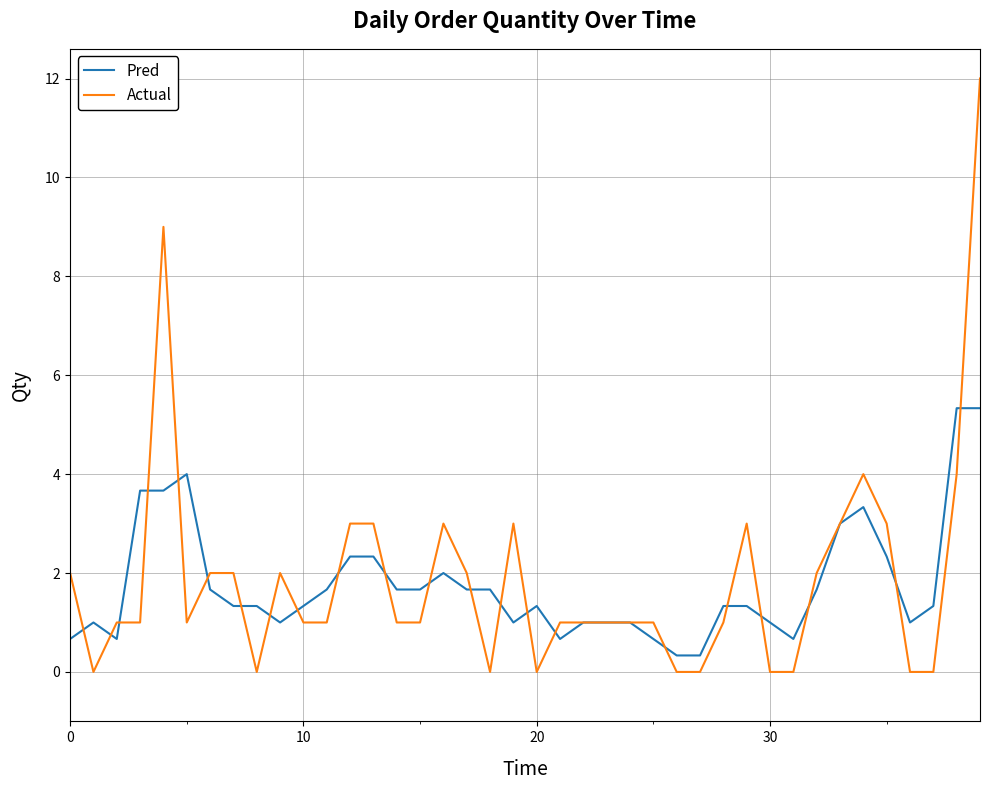

What are all the series names shown in the legend?

Pred, Actual